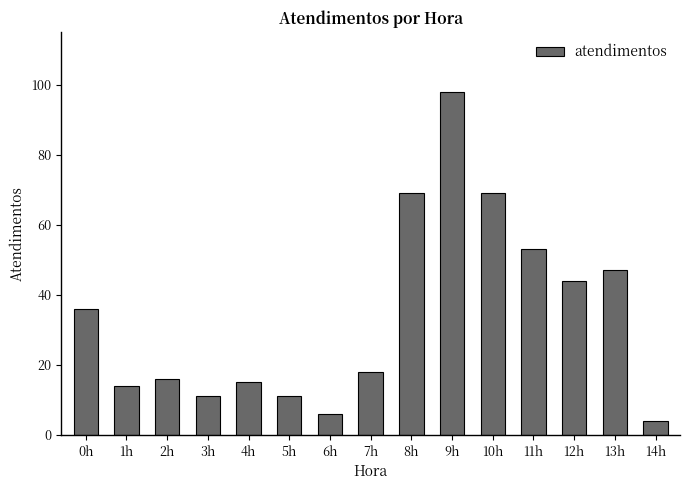

How many bars are there in total?

15